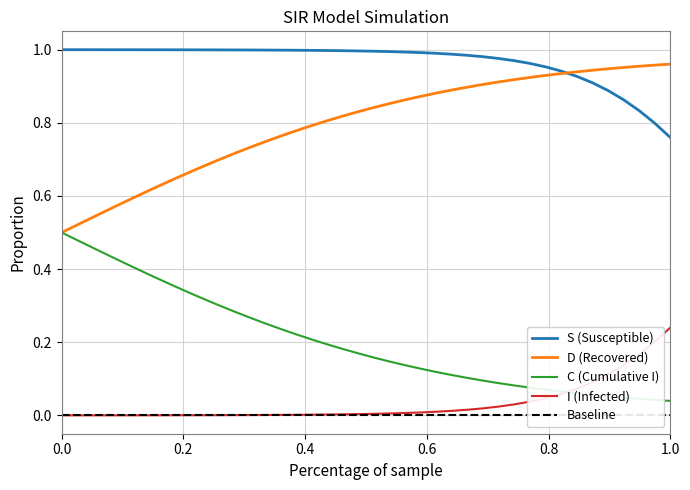

The D (Recovered) series shows 0.2 at 0.0. True or false?

False